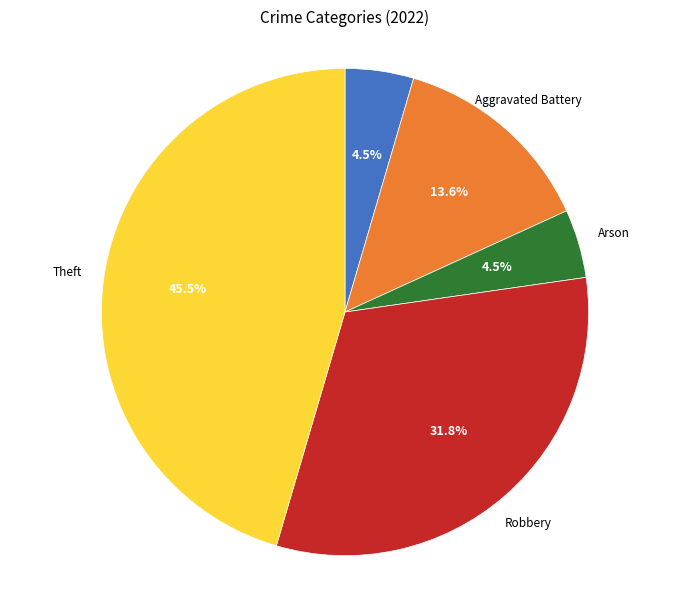

Does Theft represent more than half of the total?

No